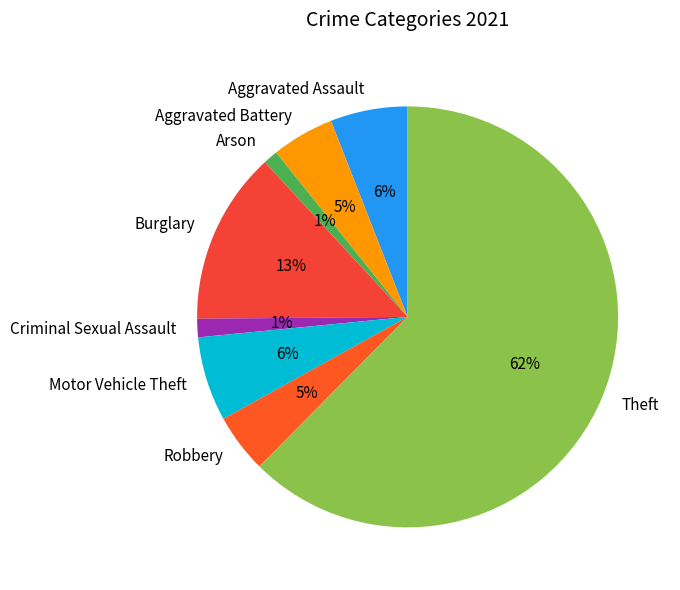

To the nearest percent, what portion does Aggravated Battery represent?

5%